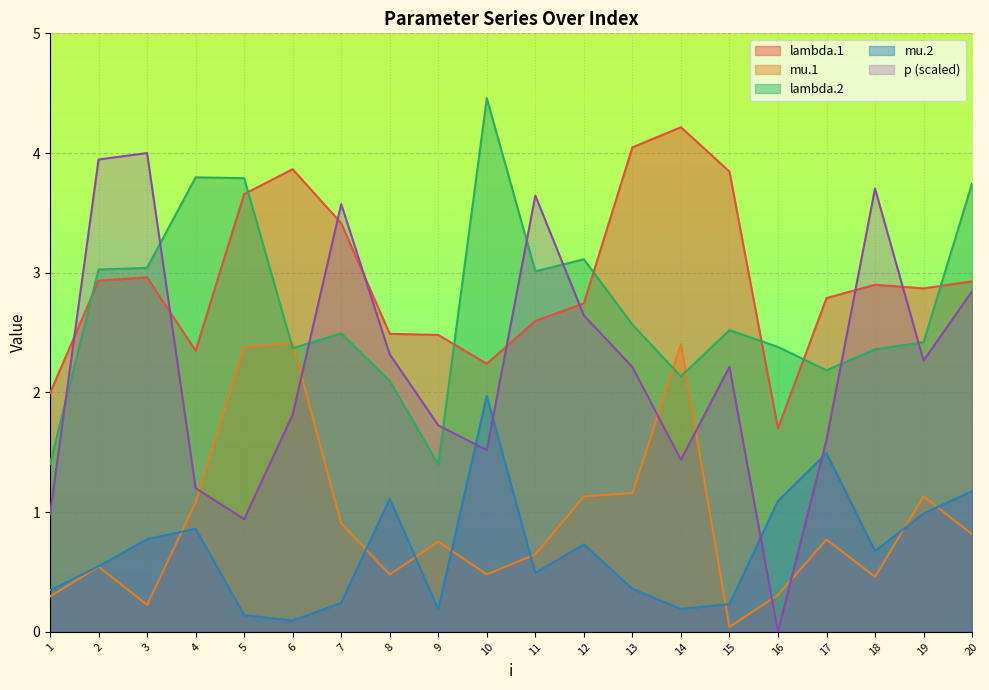

What is the maximum value for p?

4.0